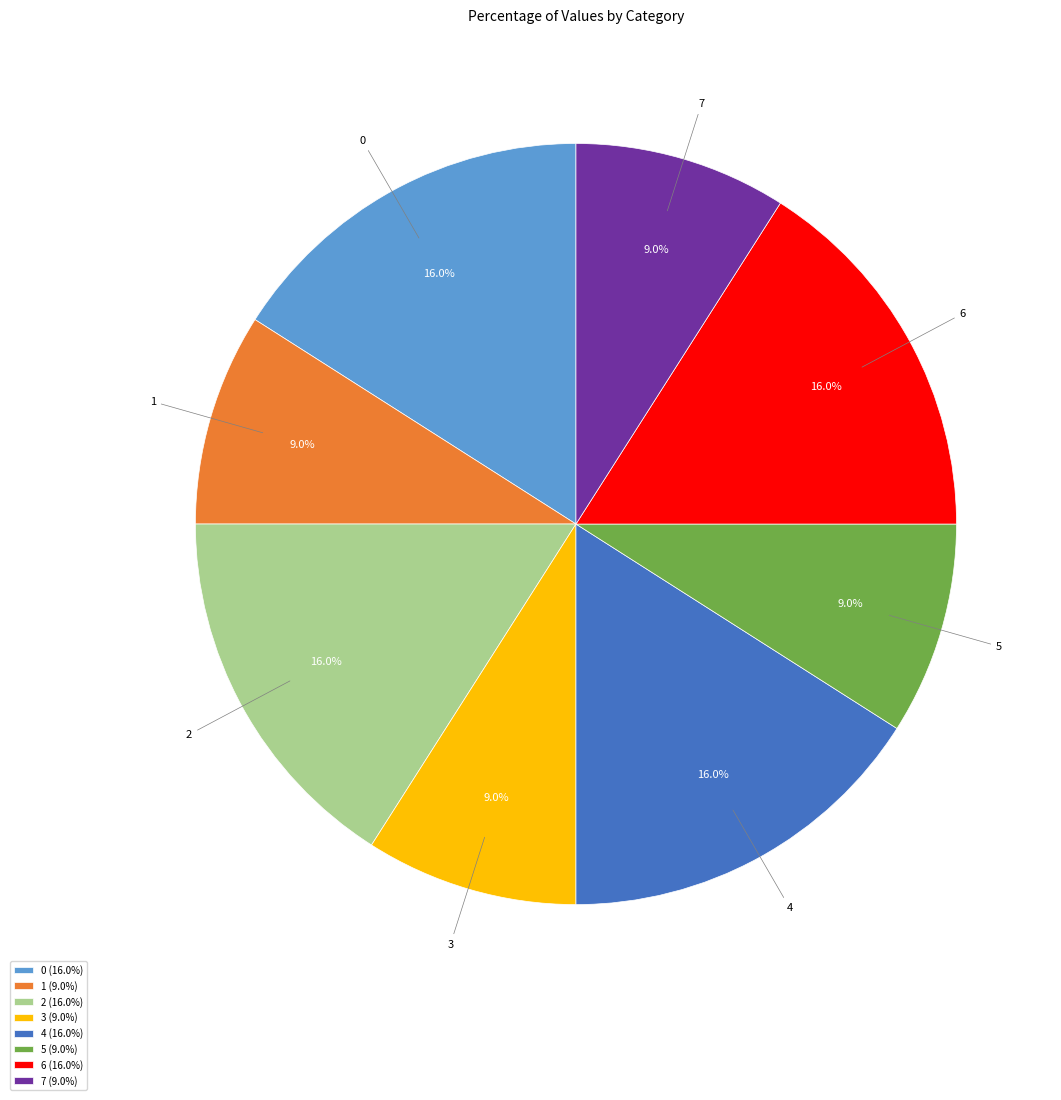

How much of the chart is everything except 1?

91.0%